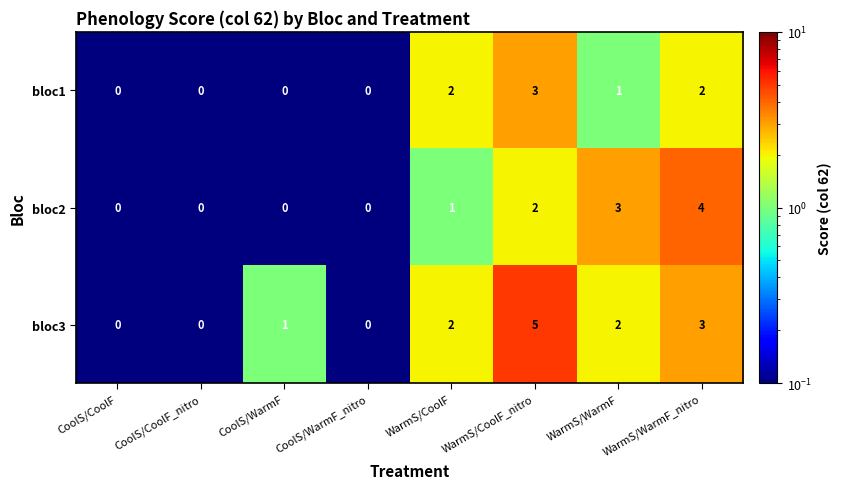

Where is bloc1 nearest to the value 1?

WarmS/WarmF